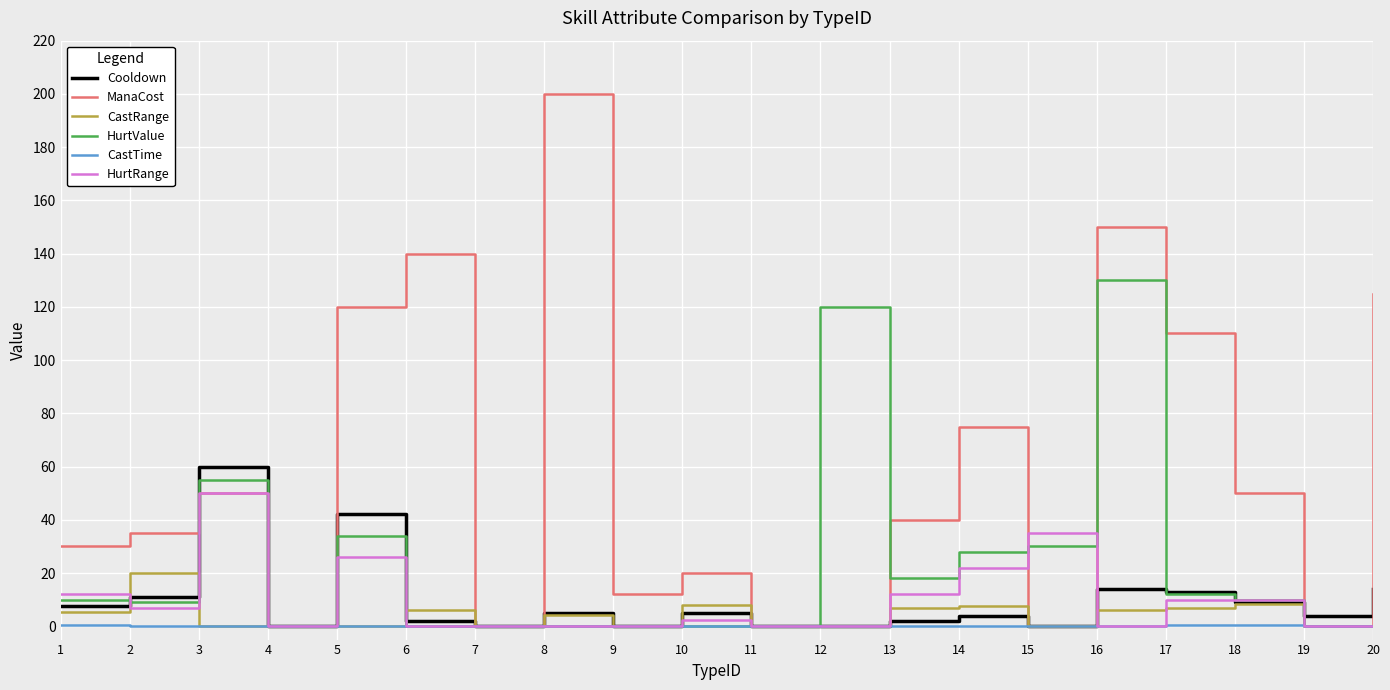

List the series in order of their peak value, lowest first.

CastTime, CastRange, HurtRange, Cooldown, HurtValue, ManaCost